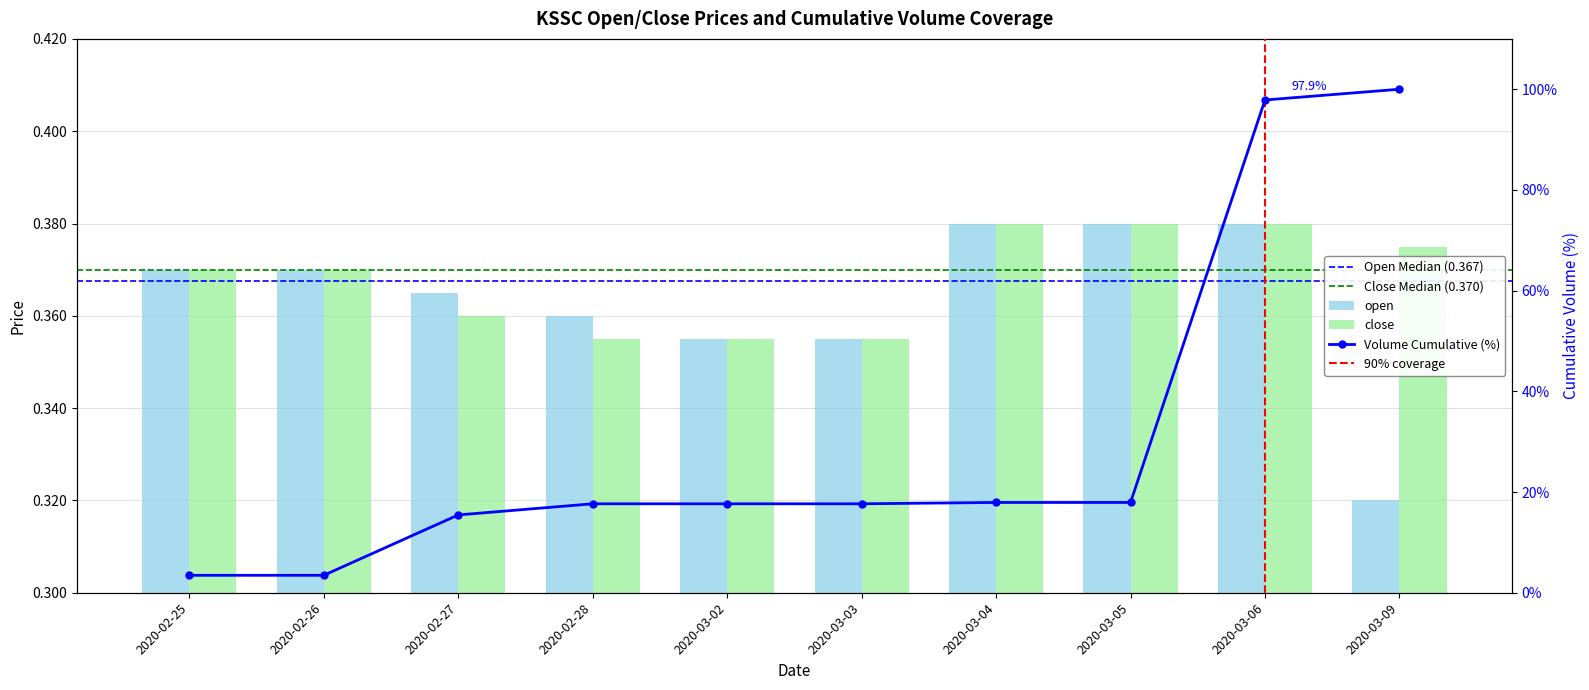

Is it true that open equals 0.3 at 2020-03-09?

True